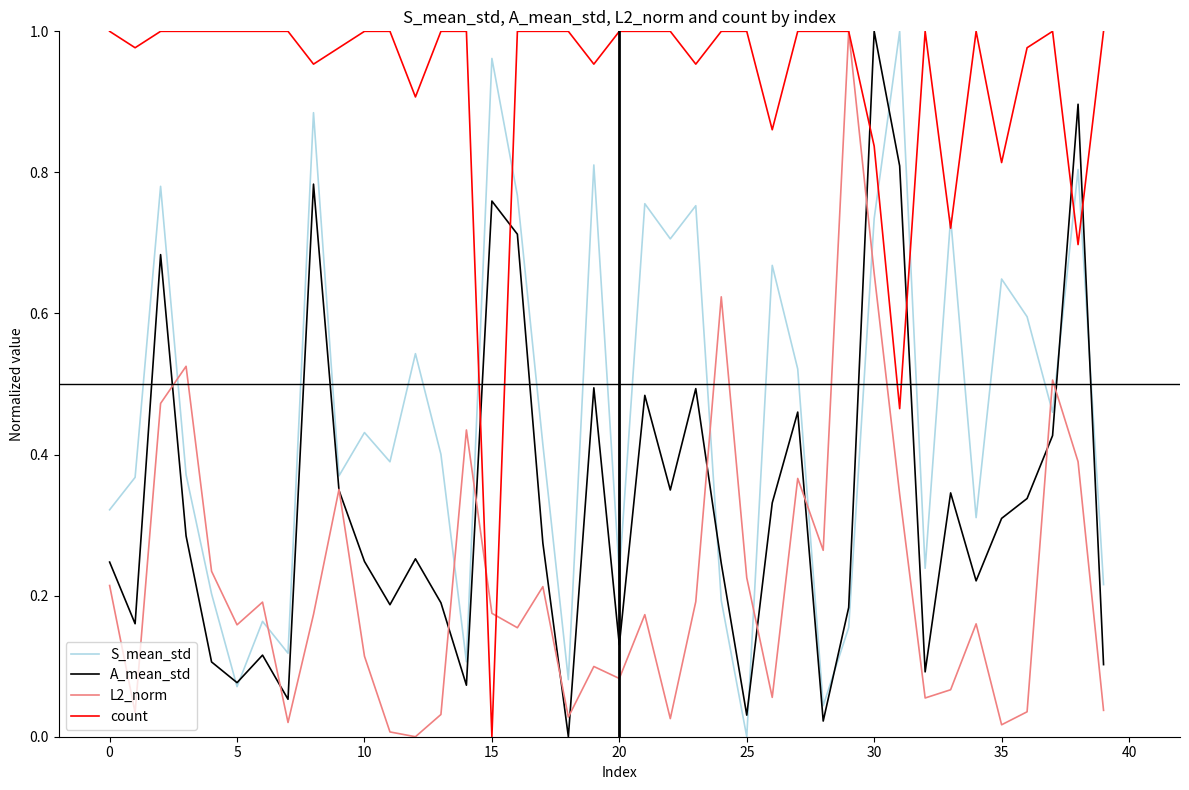

Rank the series by their average value, from lowest to highest.

L2_norm, A_mean_std, S_mean_std, count